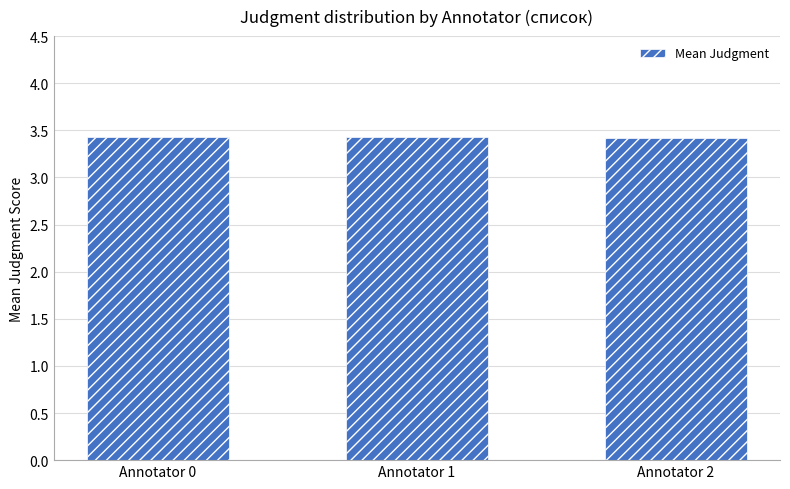

What is the ratio of the value at Annotator 2 to the value at Annotator 0?

1.0